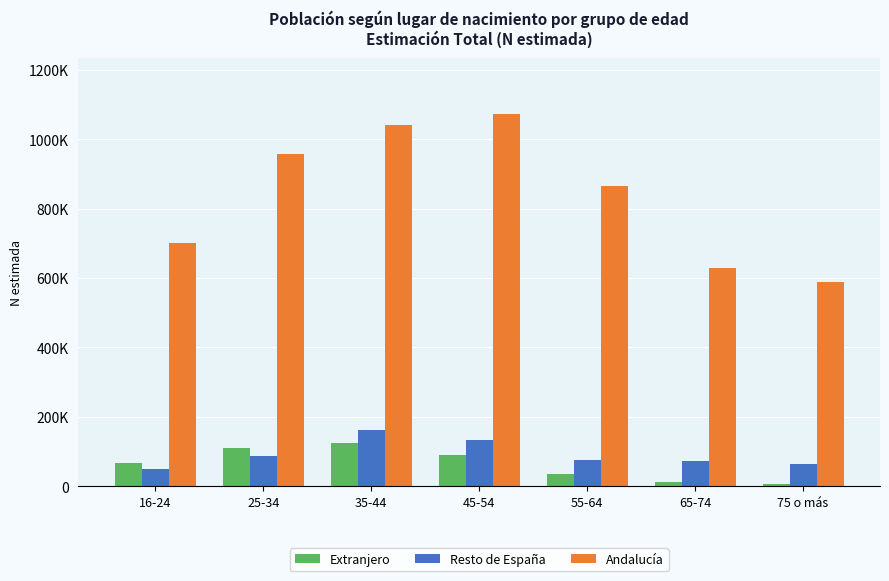

Which series has the largest total across all categories?

Andalucía